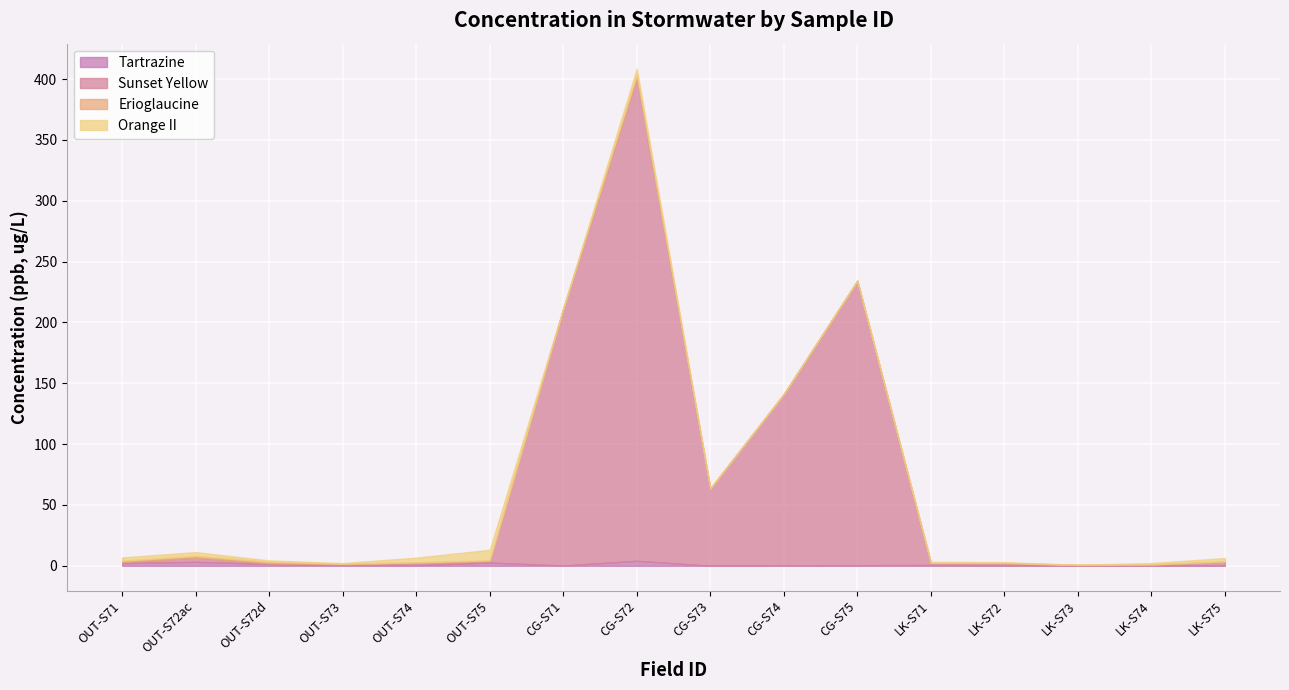

Which series changed the most between OUT-S72d and LK-S71?

Erioglaucine